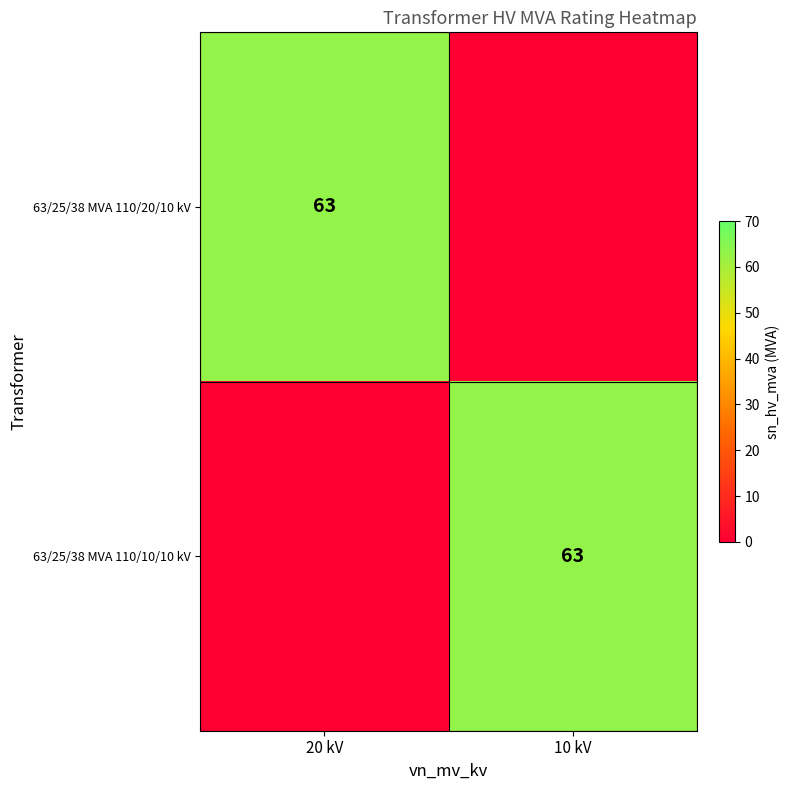

The value of 63/25/38 MVA 110/20/10 kV at 20 kV is 63. True or false?

True